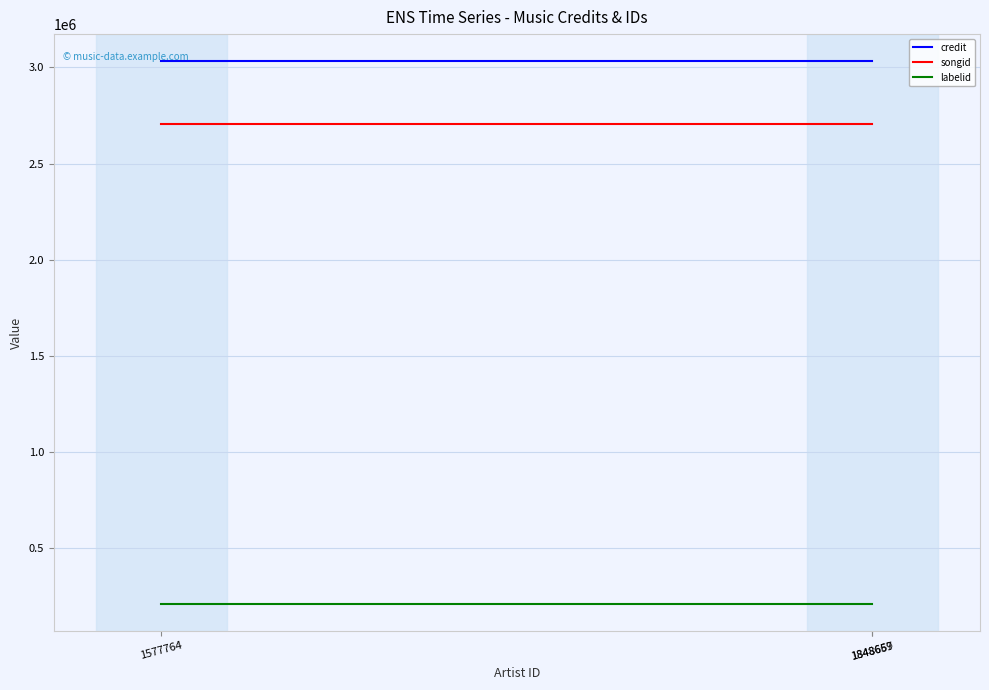

What is the label of the 2nd point from the left?

1848667